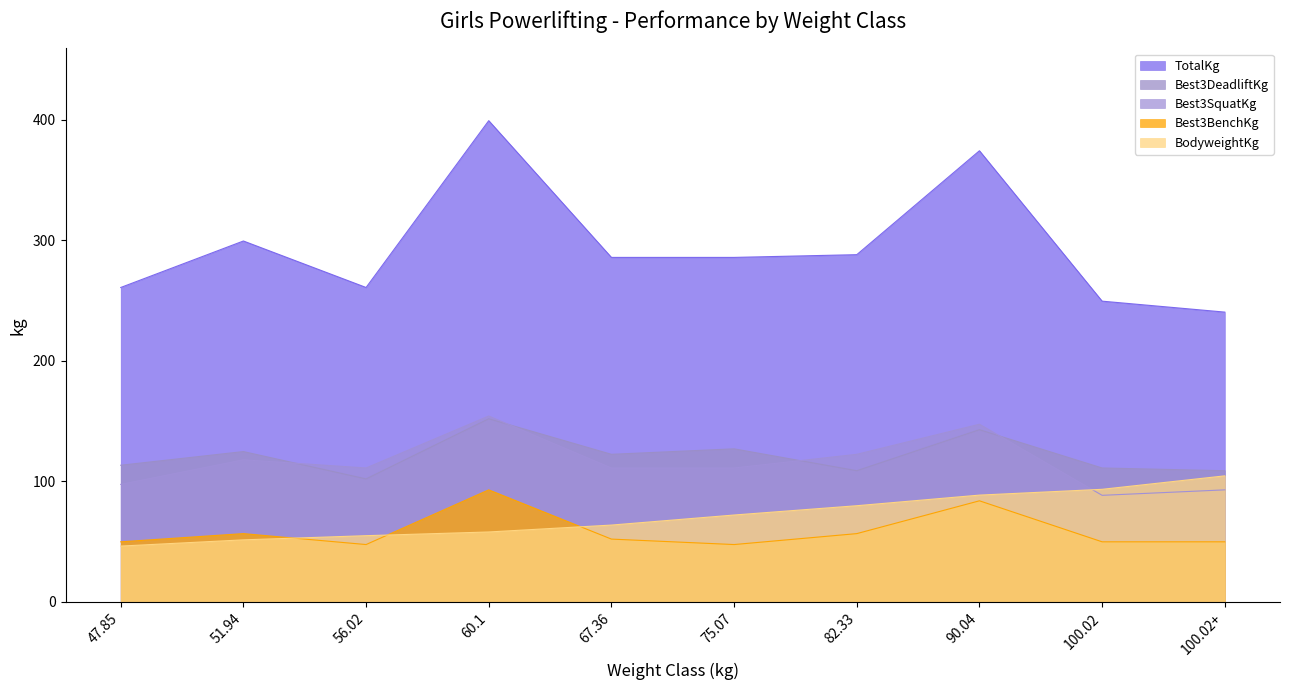

The TotalKg series shows 374.2 at 90.04. True or false?

True